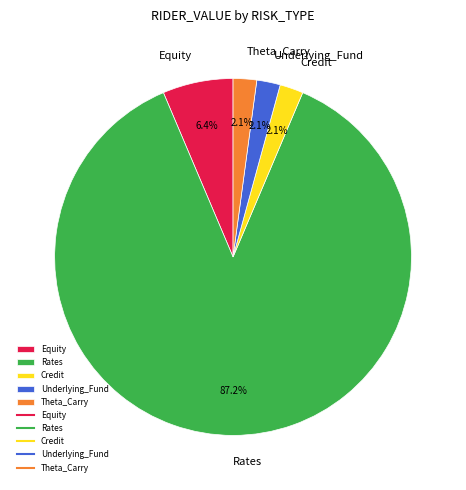

To the nearest percent, what is the average slice percentage?

20%